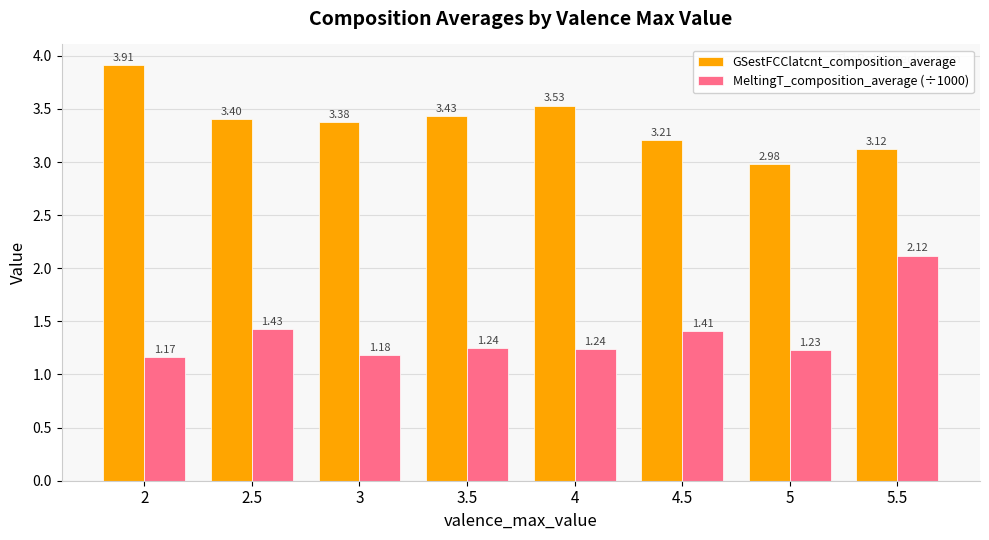

True or false: GSestFCClatcnt_composition_average has a value of 1.5 at 2.5.

False